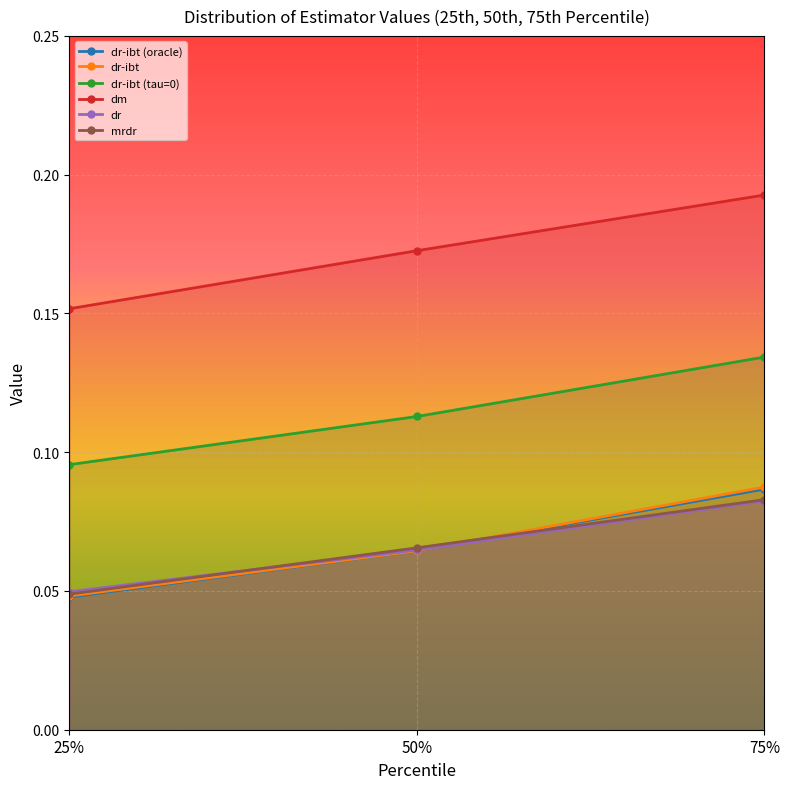

List the series in order of their peak value, highest first.

dm, dr-ibt (tau=0), dr-ibt, dr-ibt (oracle), mrdr, dr